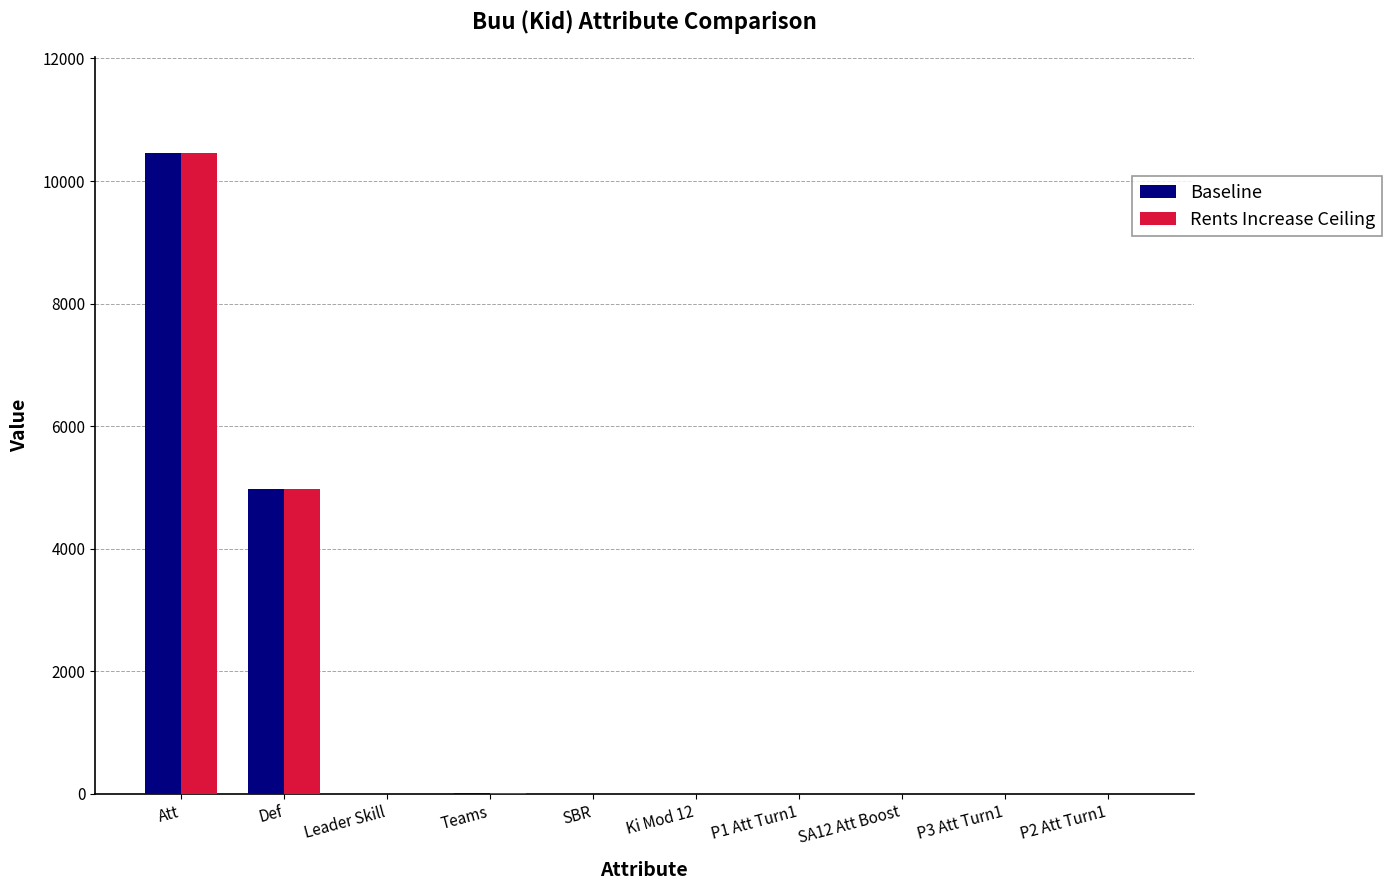

What is the sum of all Baseline values?

15451.1